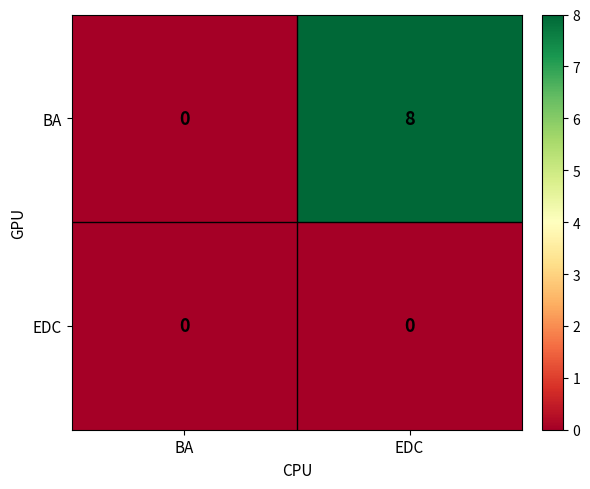

List the series in order of their overall mean, highest first.

BA, EDC